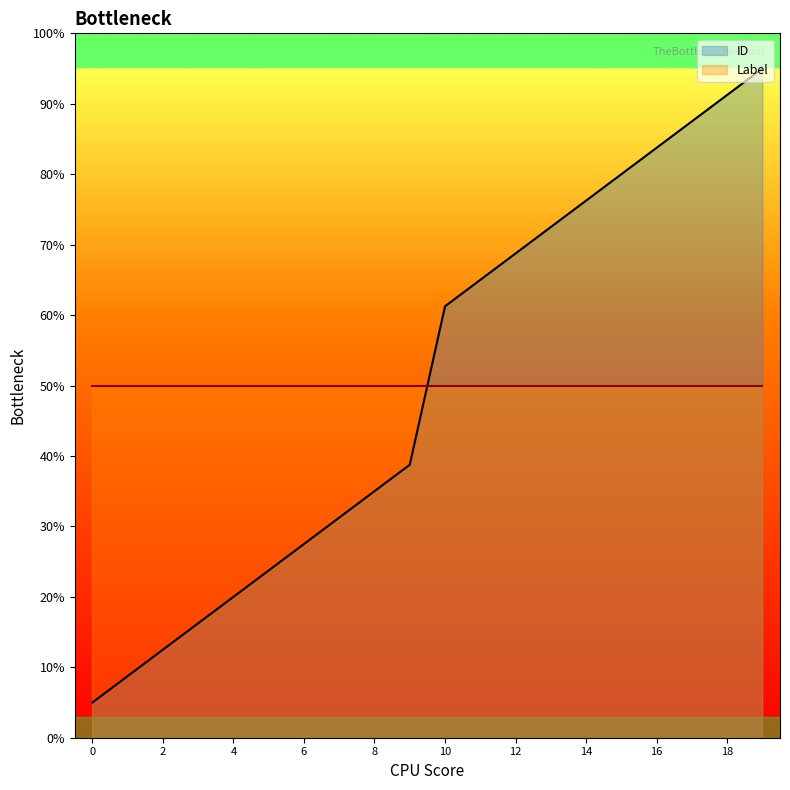

Rank the categories by value from highest to lowest.

19, 18, 17, 16, 15, 14, 13, 12, 11, 10, 9, 8, 7, 6, 5, 4, 3, 2, 1, 0